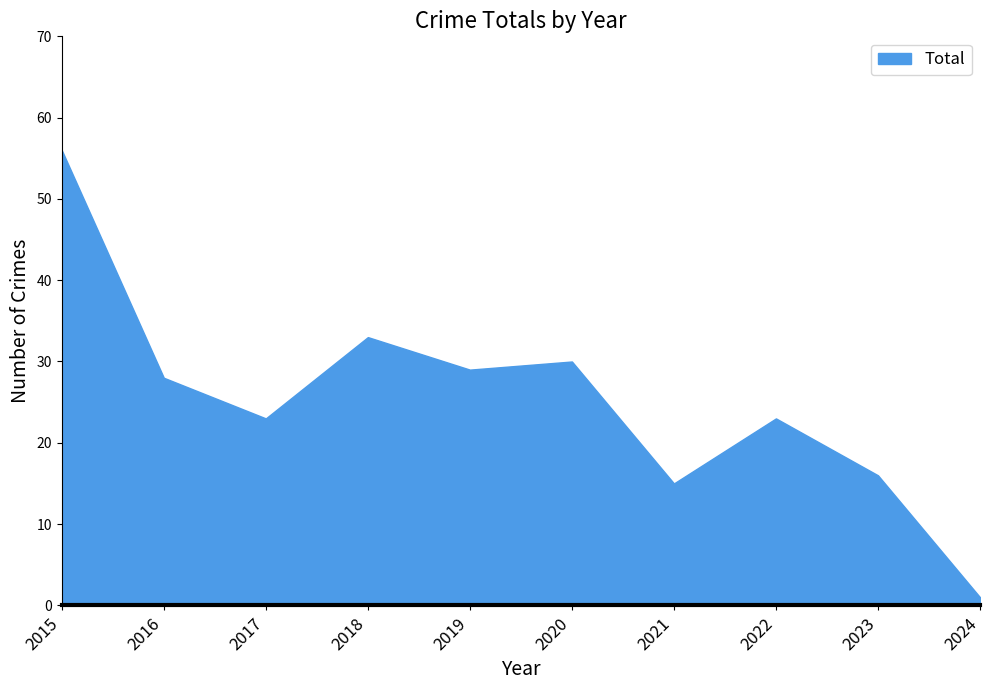

Rank the categories by value from highest to lowest.

2015, 2018, 2020, 2019, 2016, 2017, 2022, 2023, 2021, 2024